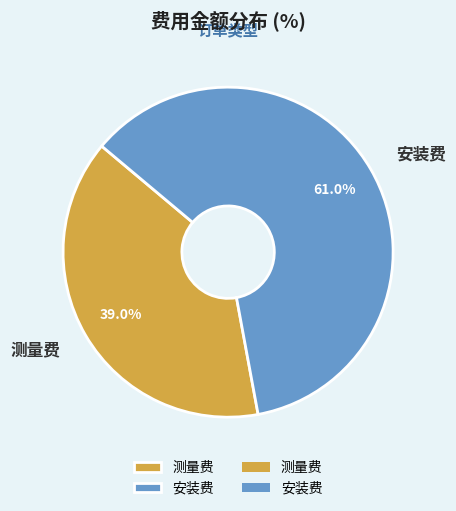

Does 测量费 represent more than half of the total?

No